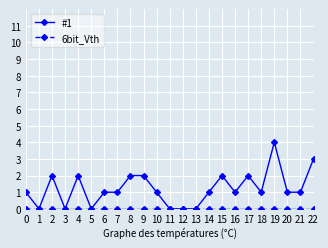

Is it true that #1 equals 0 at 15?

False